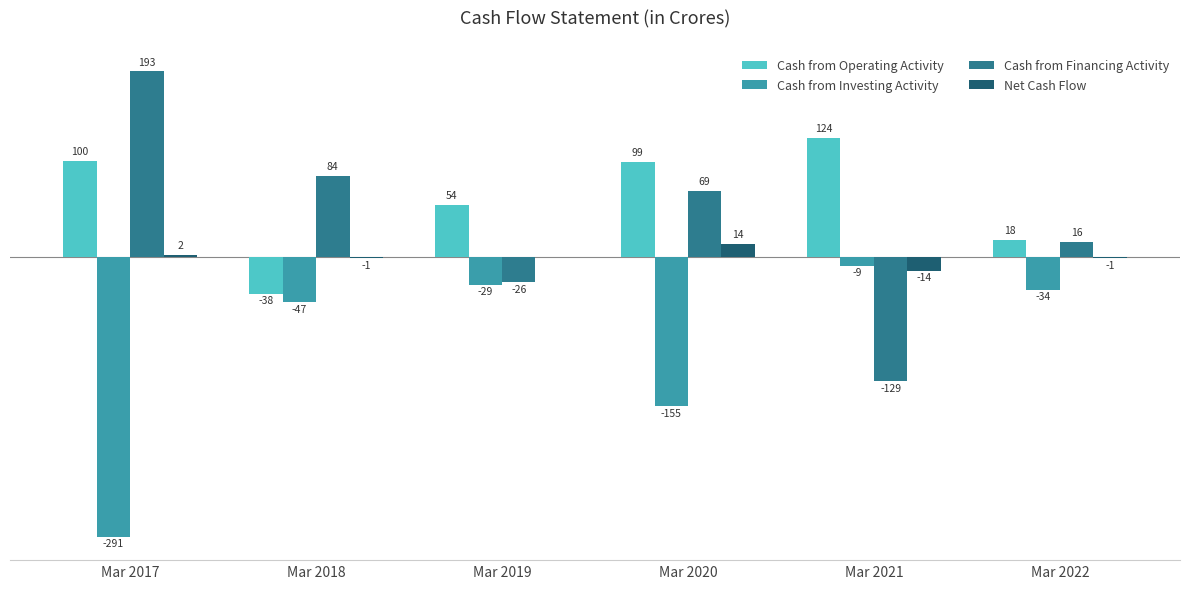

At which category does the chart reach its peak across all series?

Mar 2017